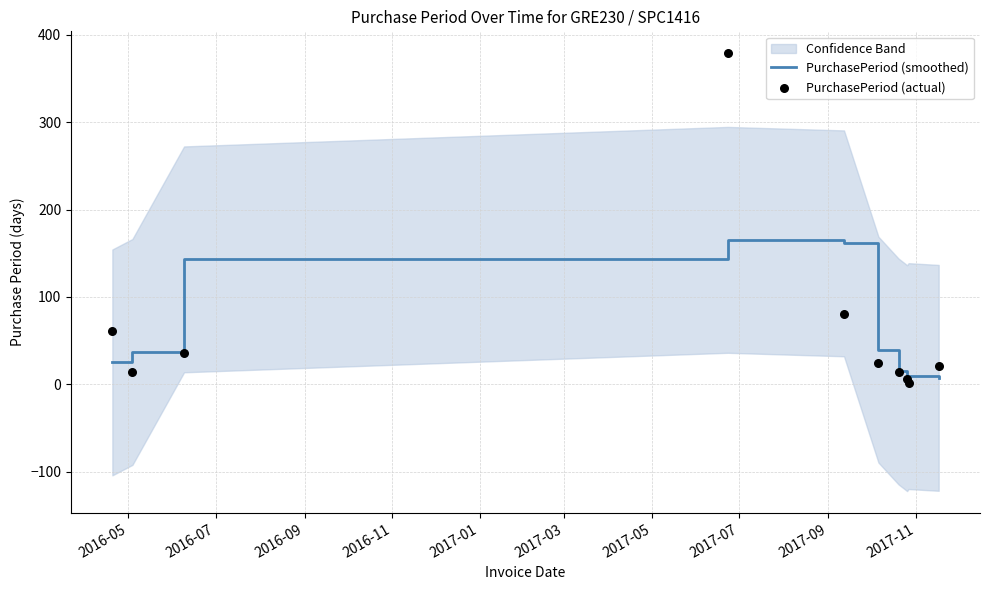

Which series has the largest total across all categories?

PurchasePeriod (actual)